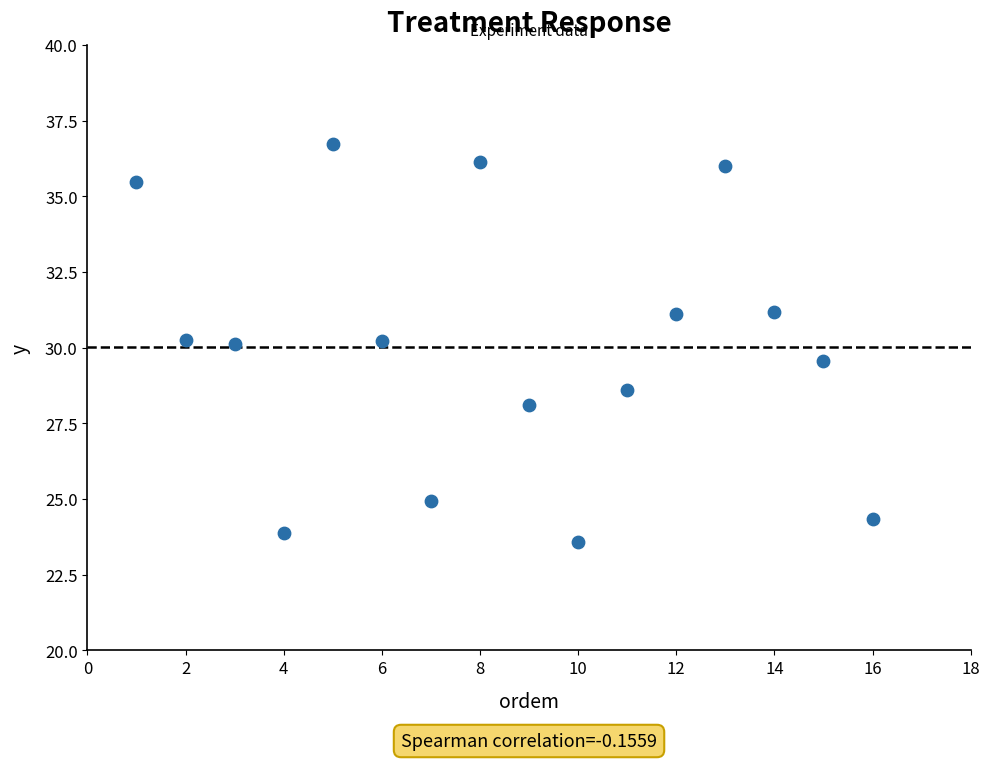

What is the range of X values (max minus min)?

15.0